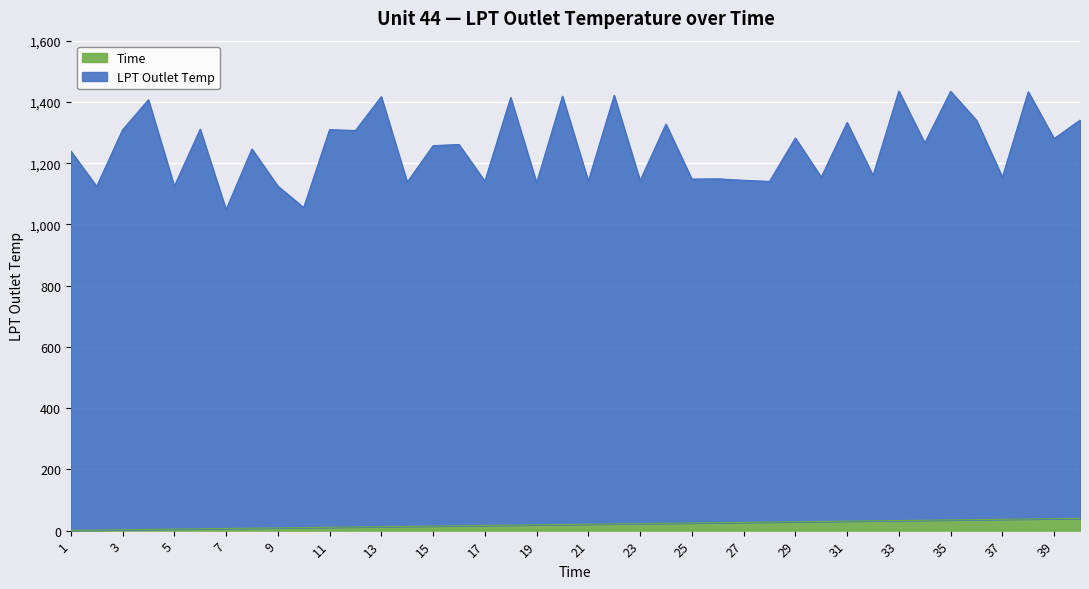

Where is the first local maximum for LPT Outlet Temp?

4